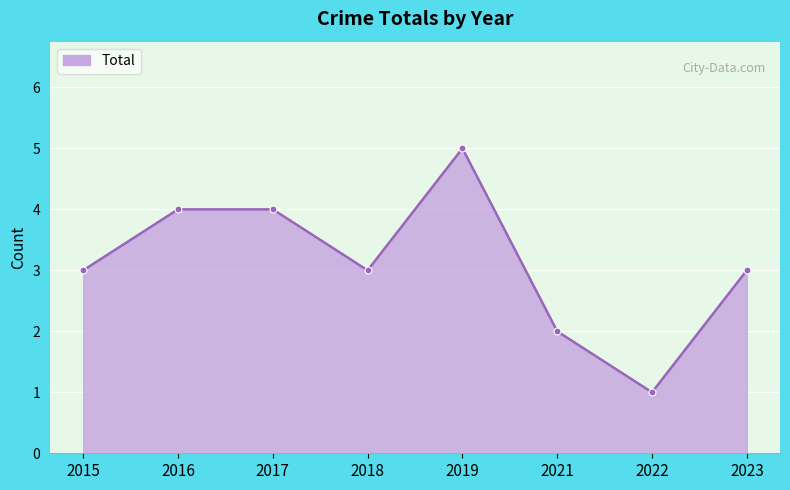

What is the change in value from 2015 to 2021?

-1